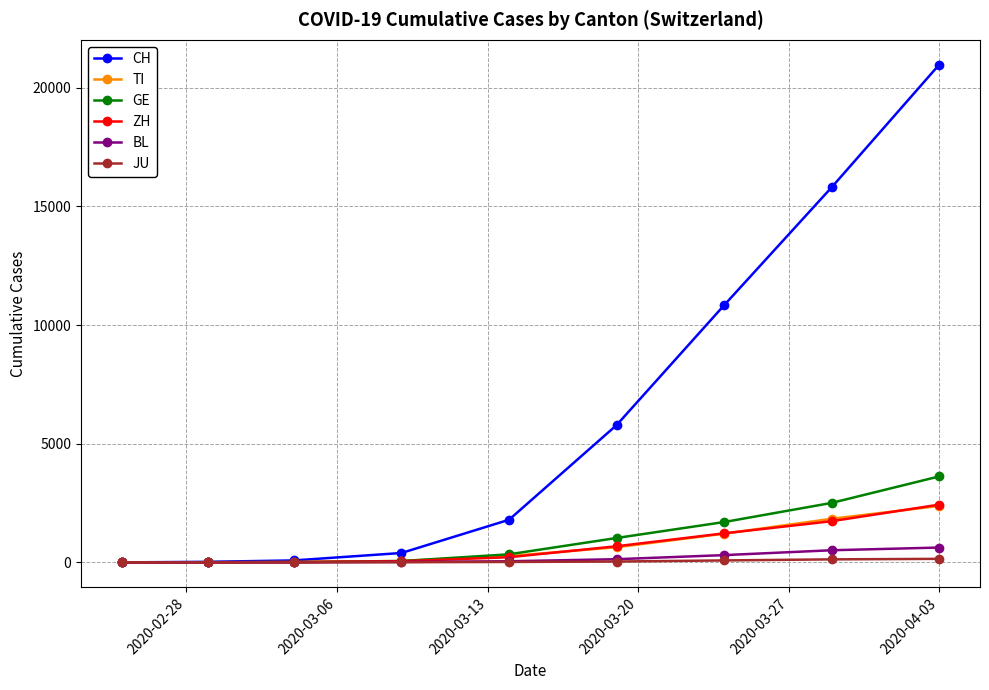

True or false: CH has more than 2 points higher than both neighbors.

False